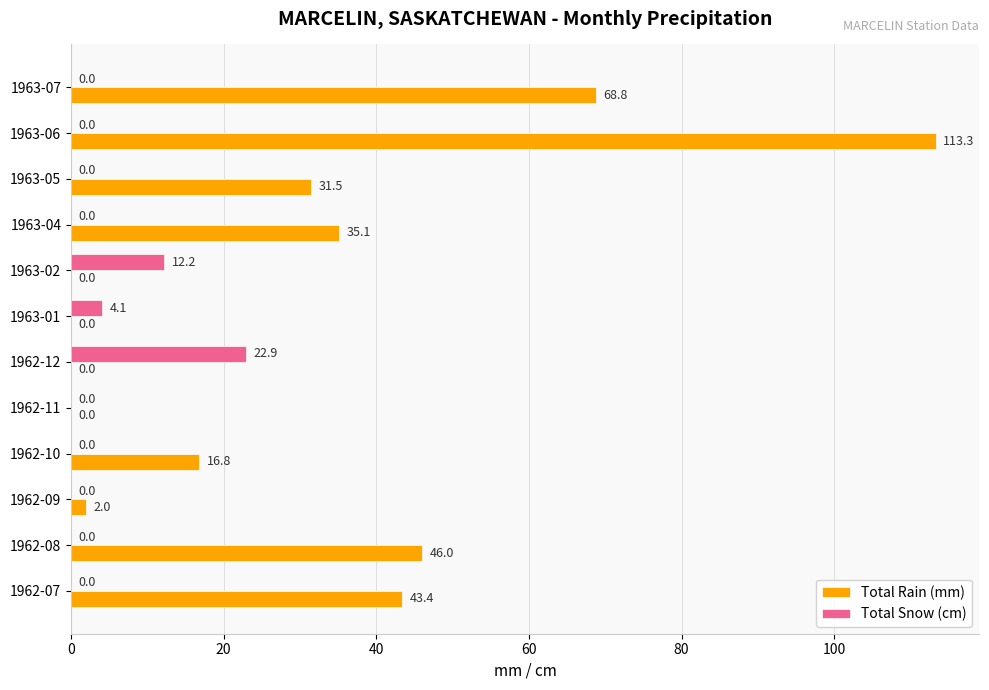

True or false: Total Rain (mm) has a value of 113.3 at 1963-06.

True